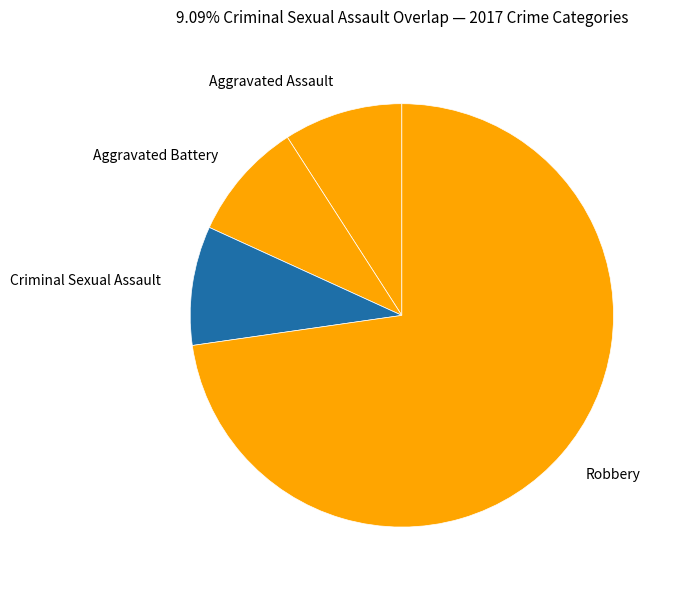

The Aggravated Assault slice represents 9% of the pie. True or false?

True